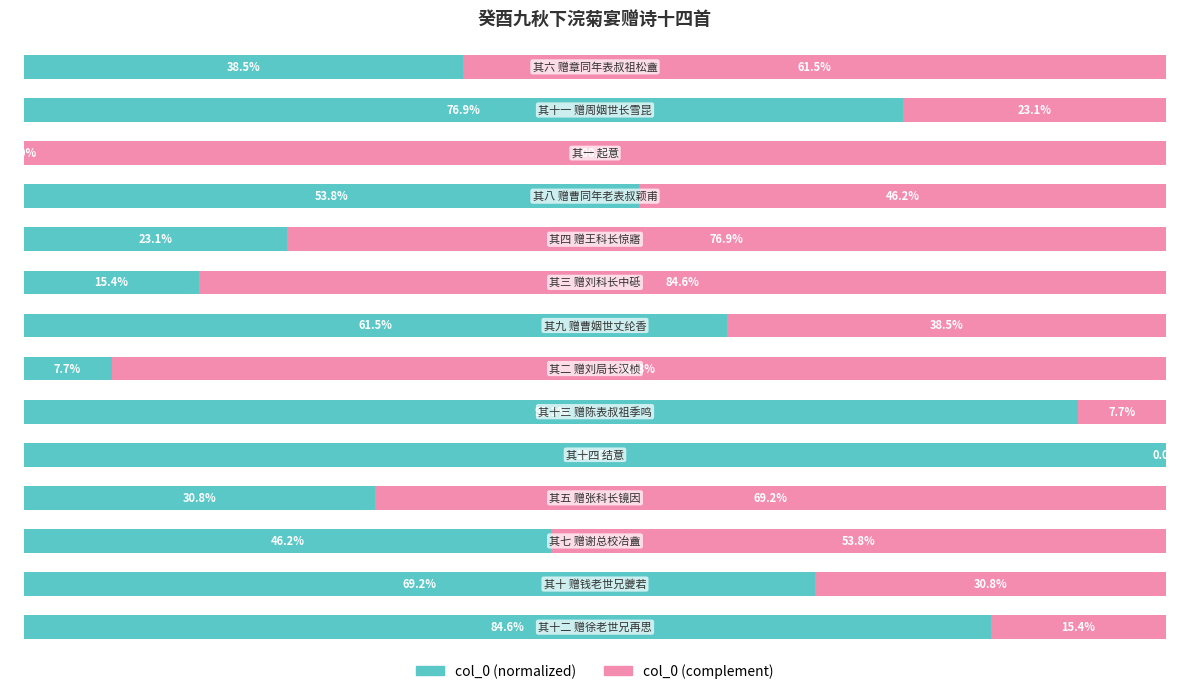

What are all the series names shown in the legend?

col_0 (normalized), col_0 (complement)